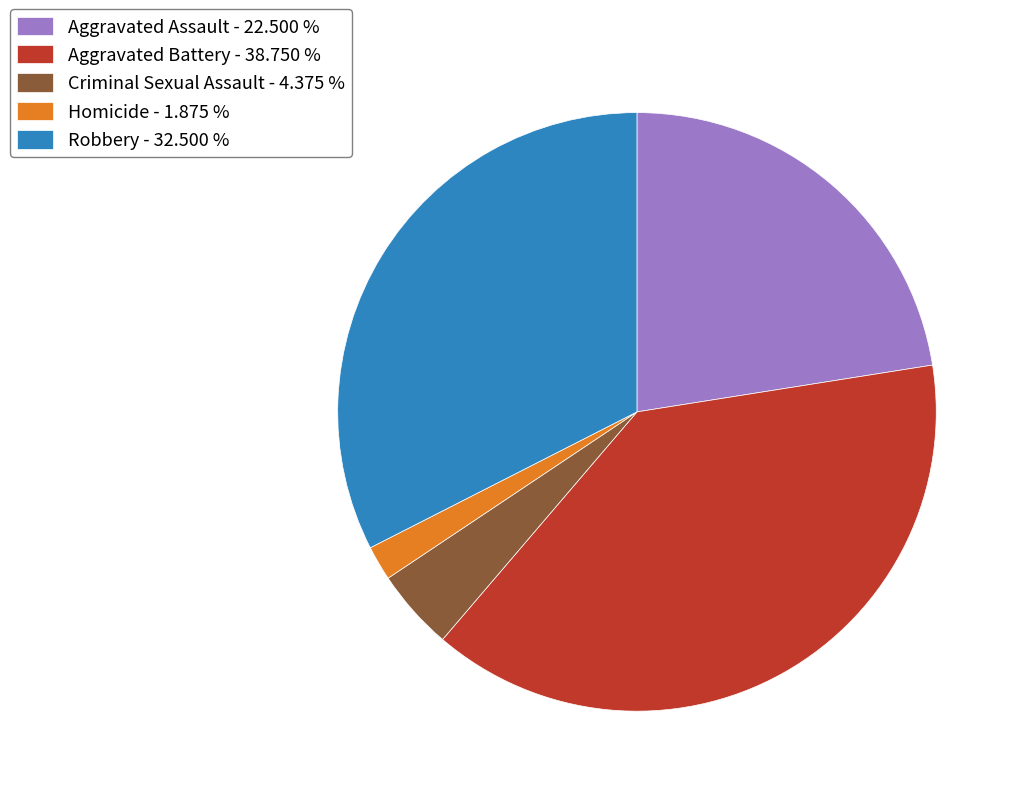

The Robbery slice represents 47% of the pie. True or false?

False